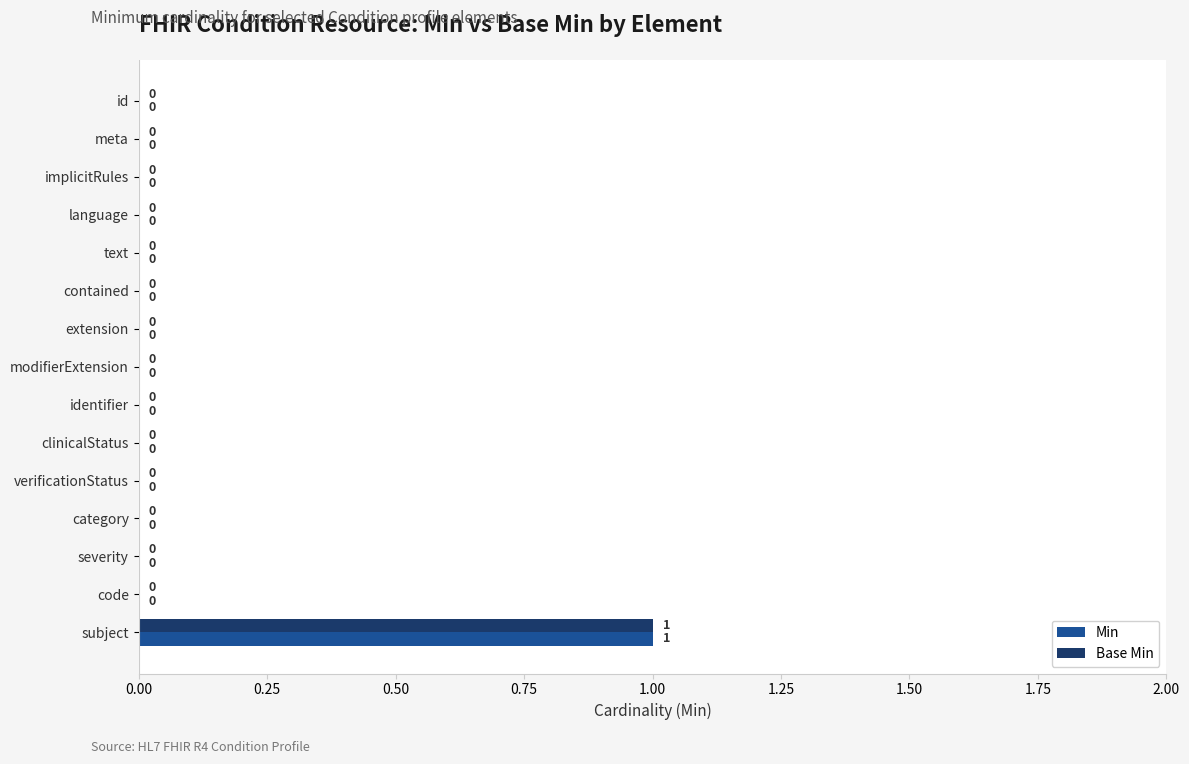

Is the value of Min at category greater than the value of Base Min at subject?

No